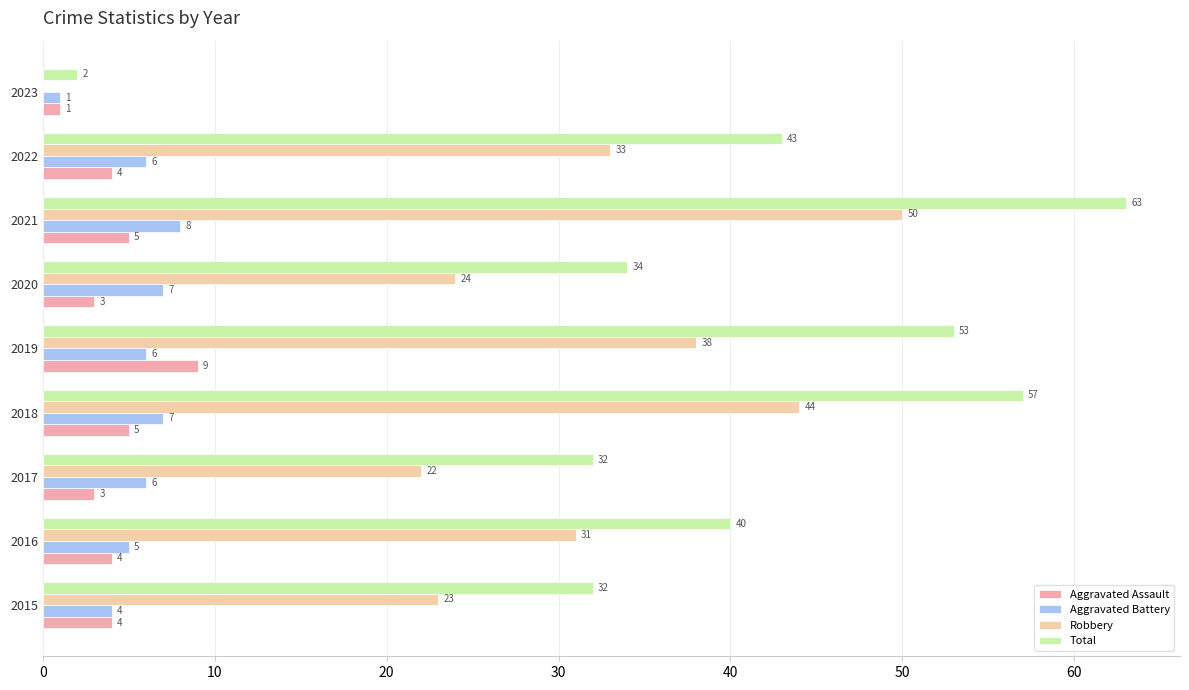

The Robbery series shows -29 at 2023. True or false?

False